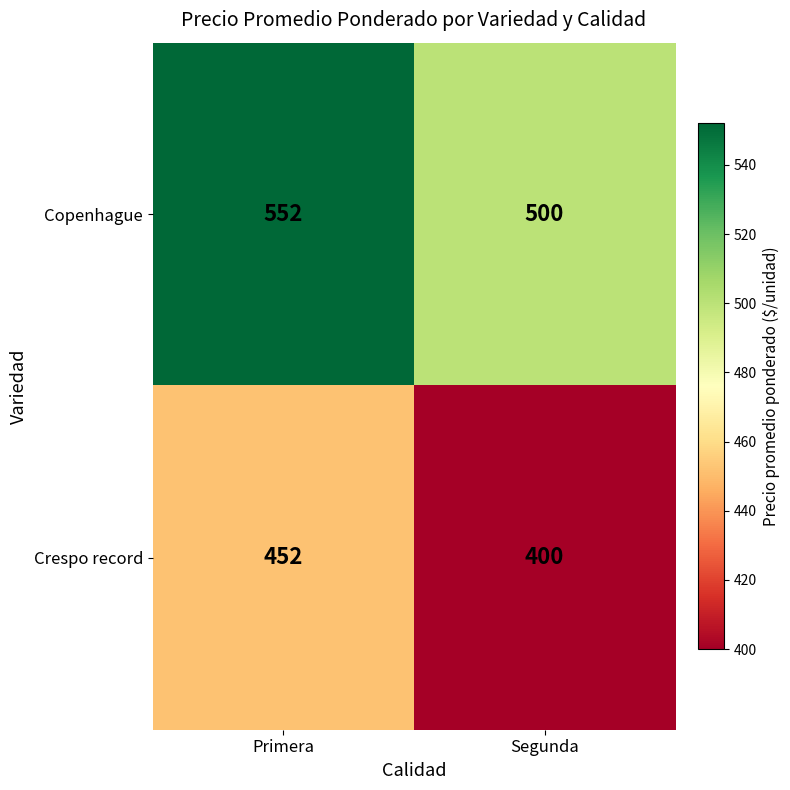

Reading left to right, extract all data points from this chart.

Copenhague: Primera=552	Segunda=500
Crespo record: Primera=452	Segunda=400